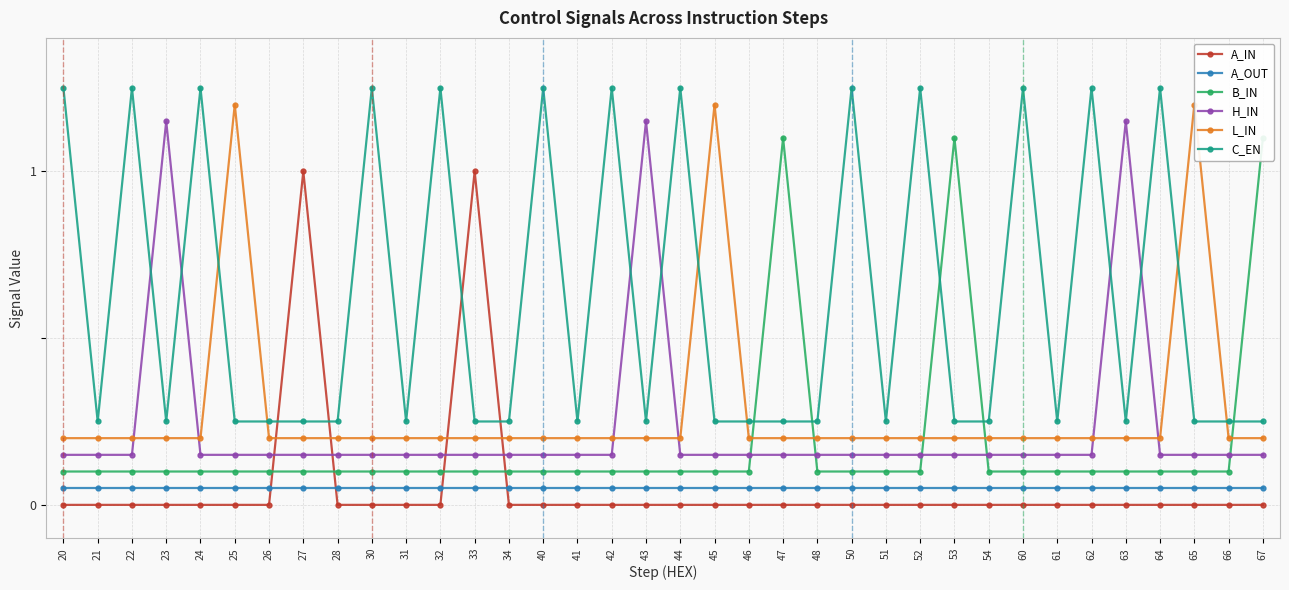

Count the H_IN values in the range 0 to 1.

33